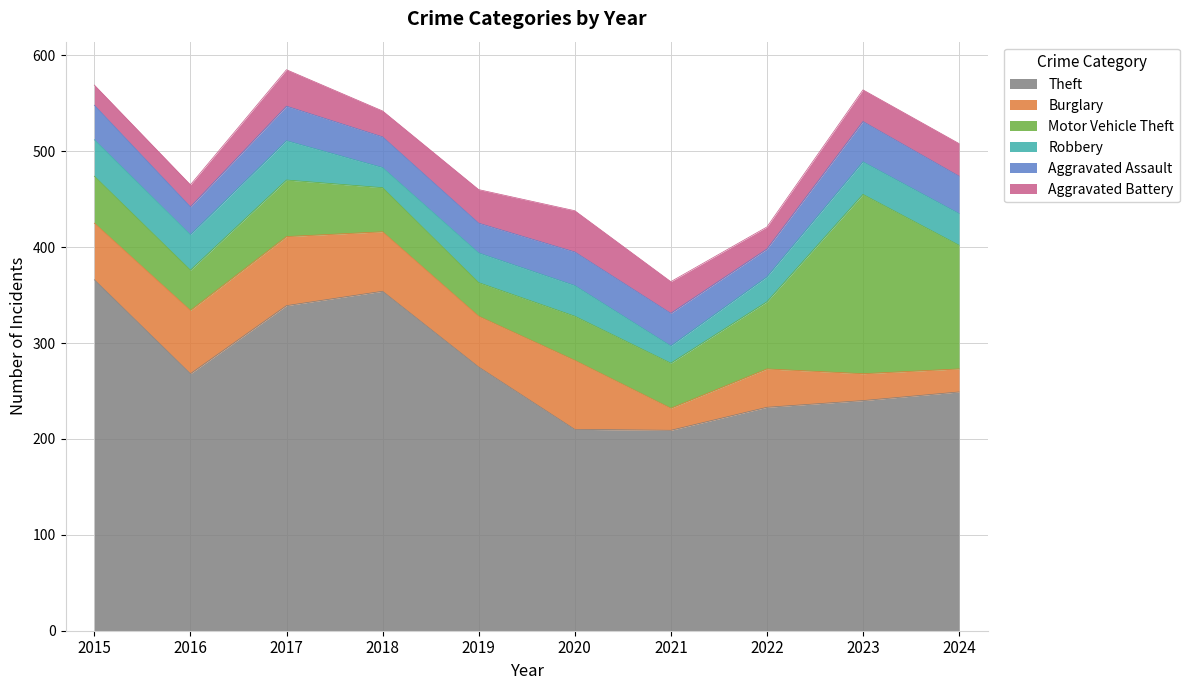

Does the chart have visible grid lines?

Yes